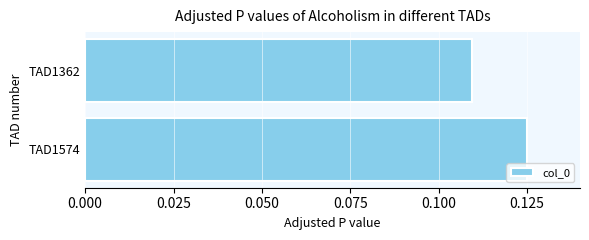

Rank the categories by value from highest to lowest.

TAD1574, TAD1362